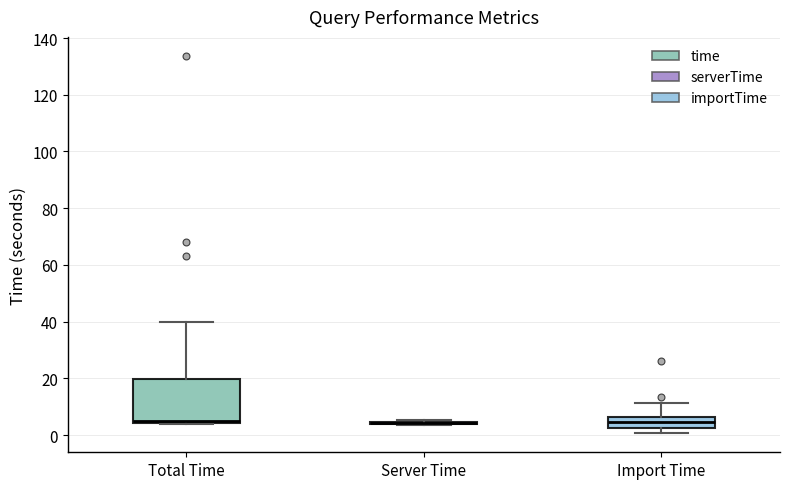

Where does the median line of the box for Total Time sit on the y-axis? The values are not printed on the chart, so give them approximately, as read against the axis.

6